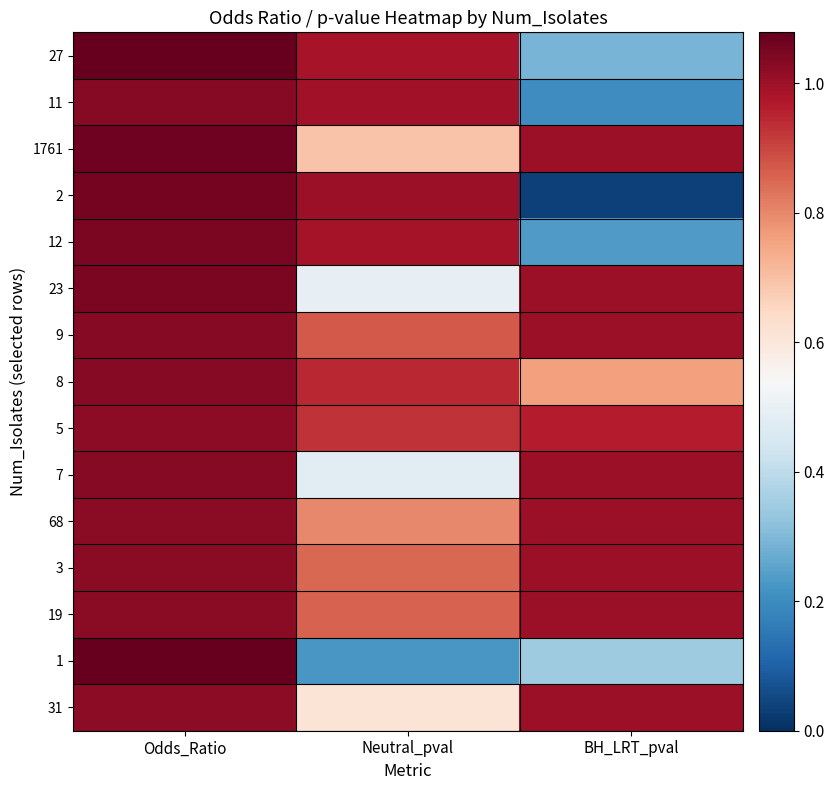

Rank the series at BH_LRT_pval from lowest to highest value.

2, 11, 12, 27, 1, 8, 5, 1761, 23, 9, 7, 68, 3, 19, 31